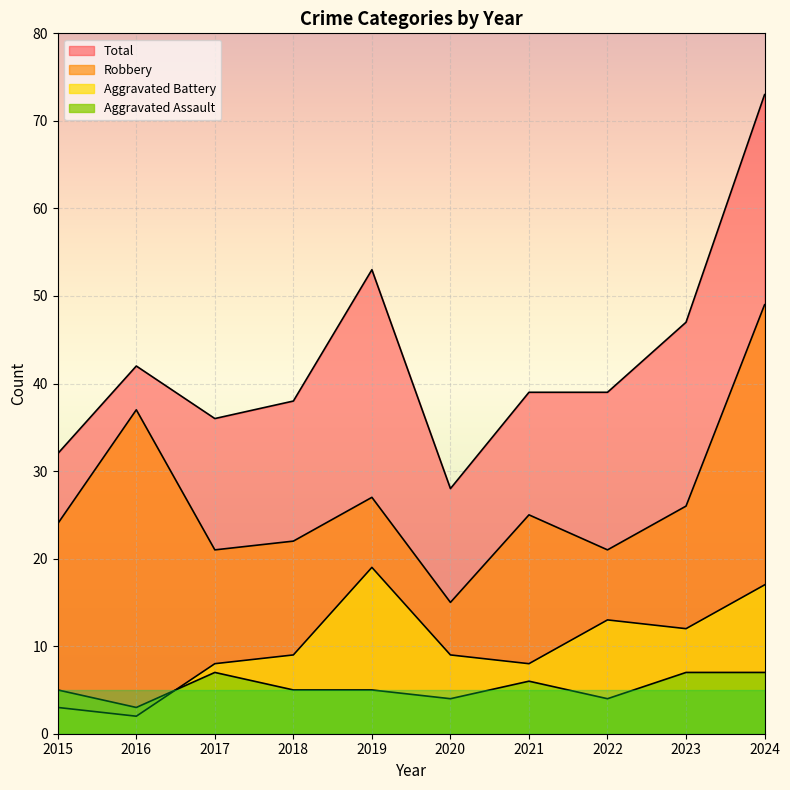

What is the spread (max minus min) of values at 2016?

40